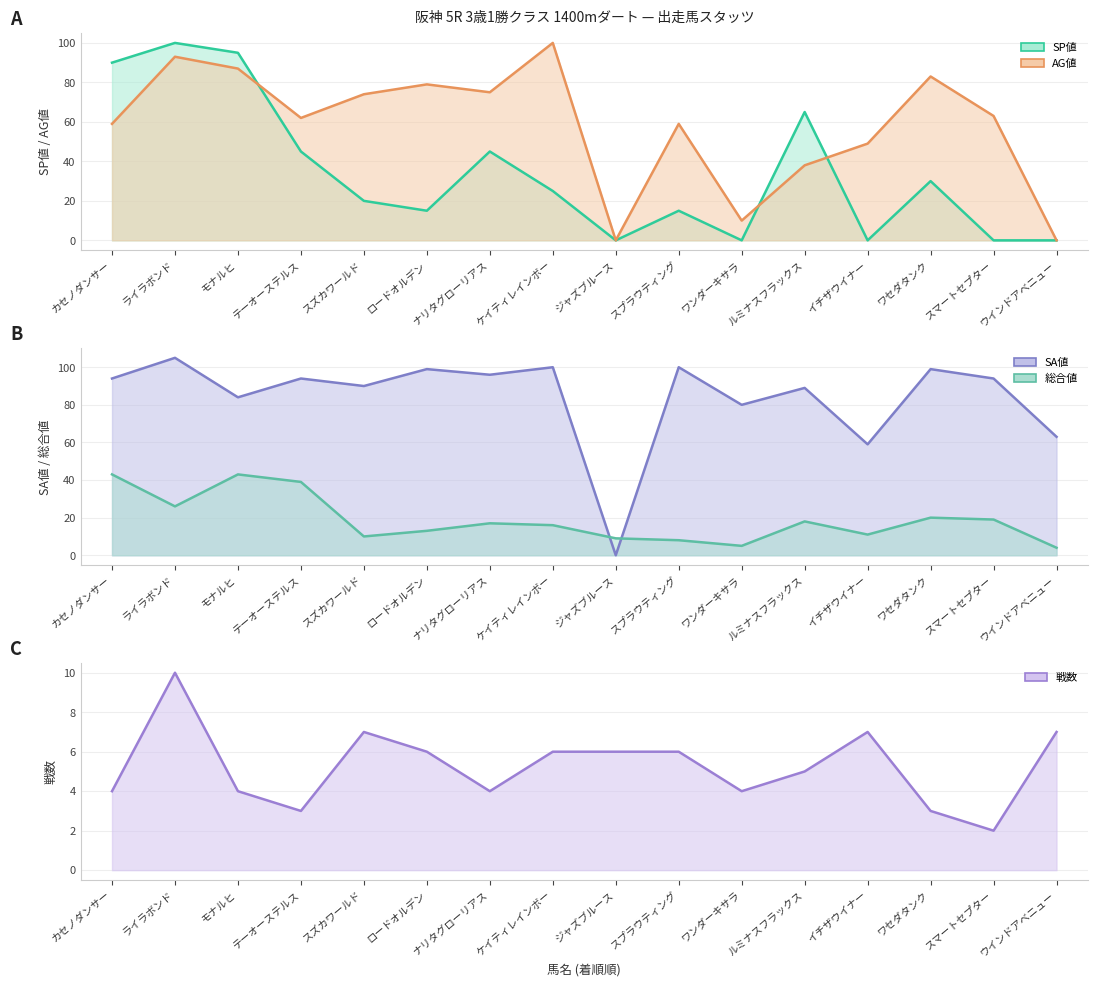

What is the label of the 3rd point from the left?

モナルヒ